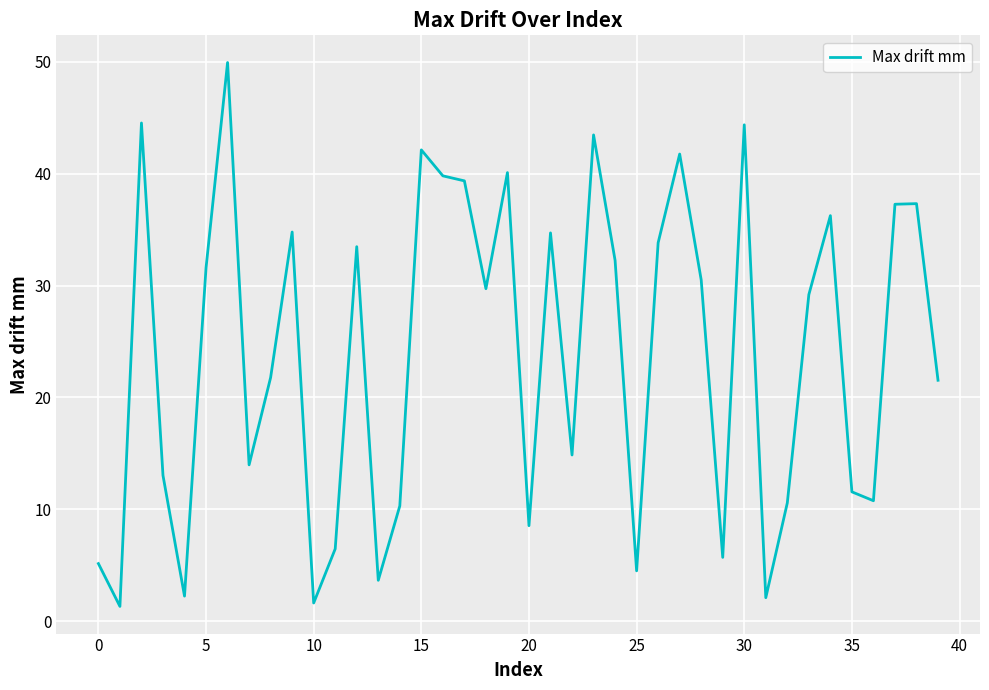

What is the smallest value displayed?

1.3